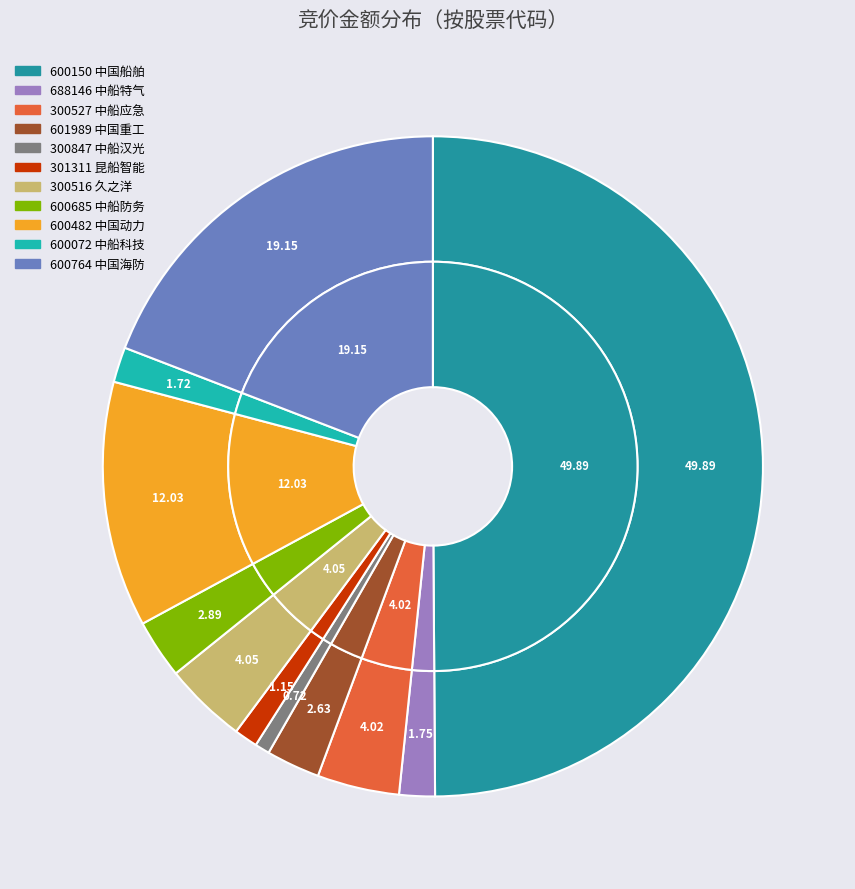

Which has a higher value, 300516 or 600685?

300516